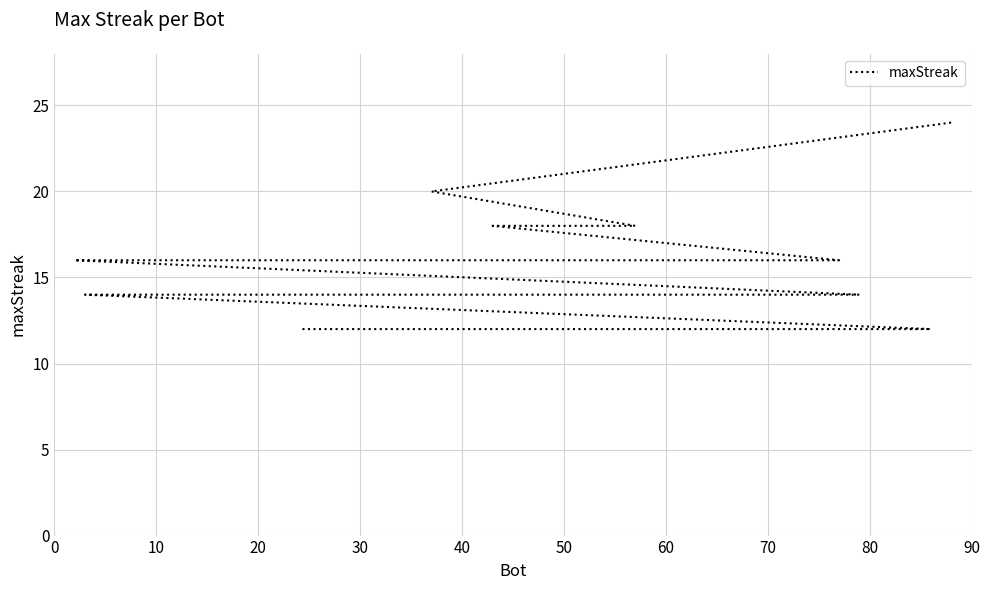

Does the chart display data point markers on the line(s)?

No